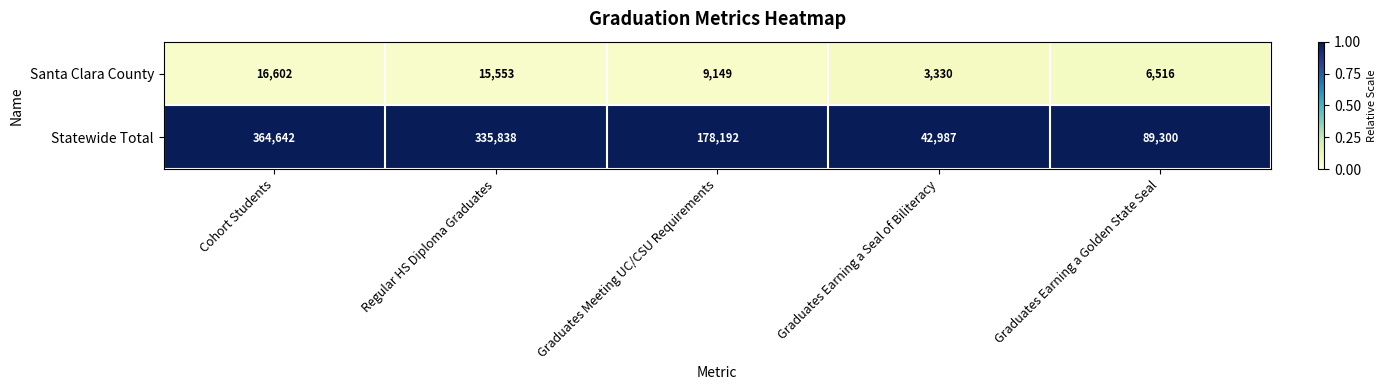

The Santa Clara County series shows 3330 at Graduates Earning a Seal of Biliteracy. True or false?

True